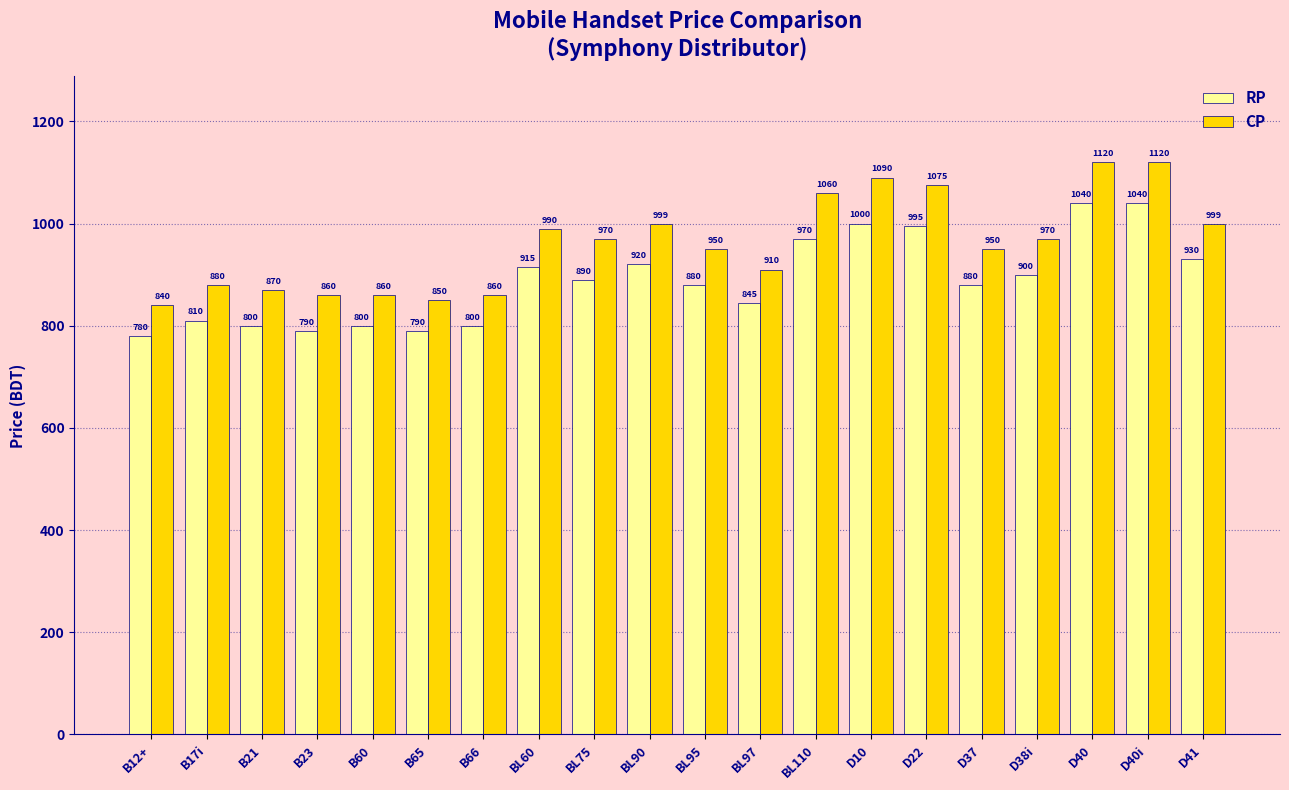

The value of CP at D40 is 335. True or false?

False